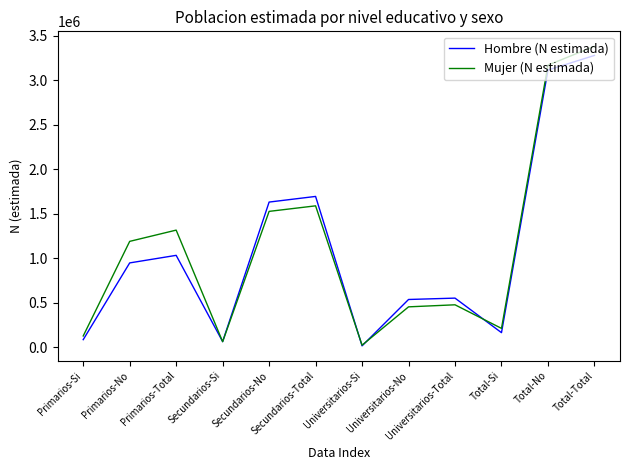

What is the sum of all Mujer (N estimada) values?

13516790